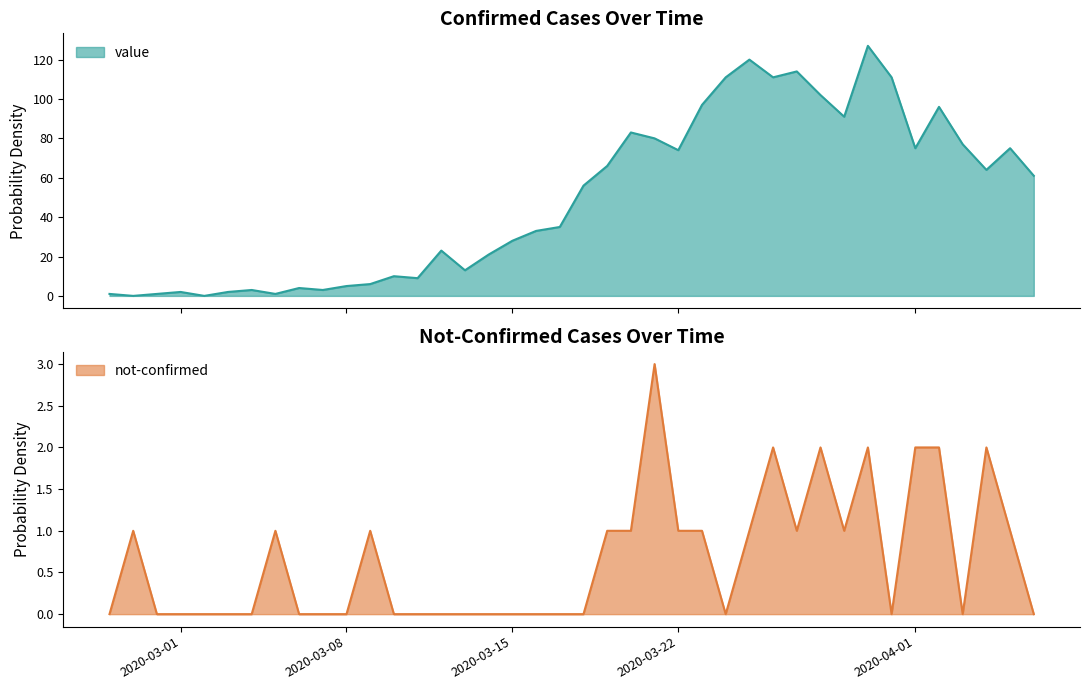

What is the value of the not-confirmed point at the 26th from the left?

1